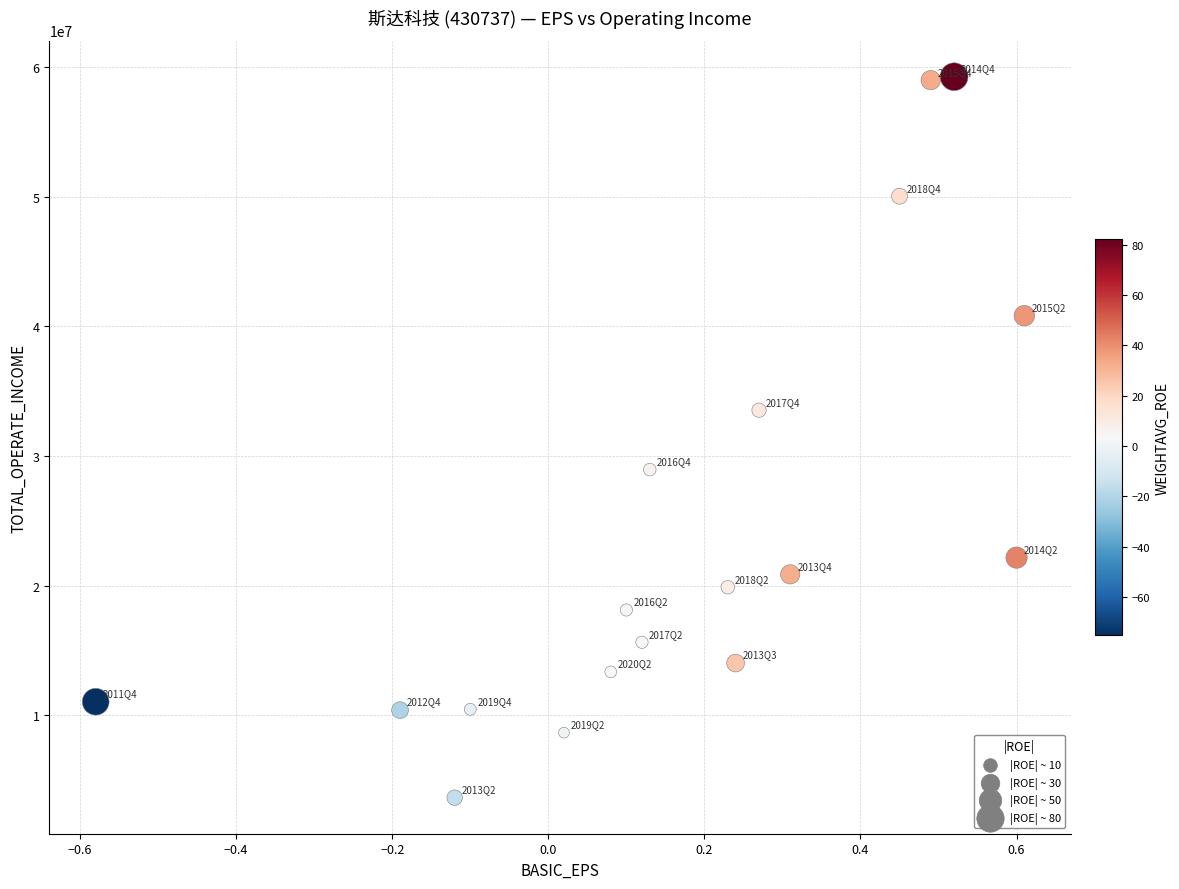

What is the range of Y values (max minus min)?

55633737.1